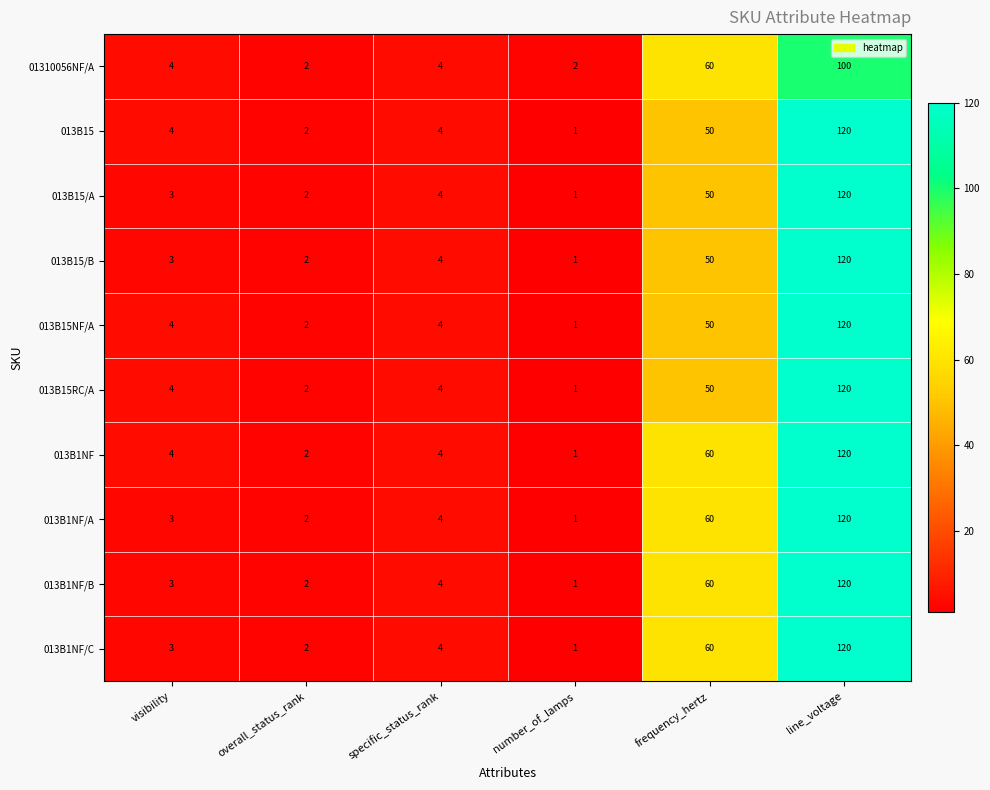

What is the spread (max minus min) of values at line_voltage?

20